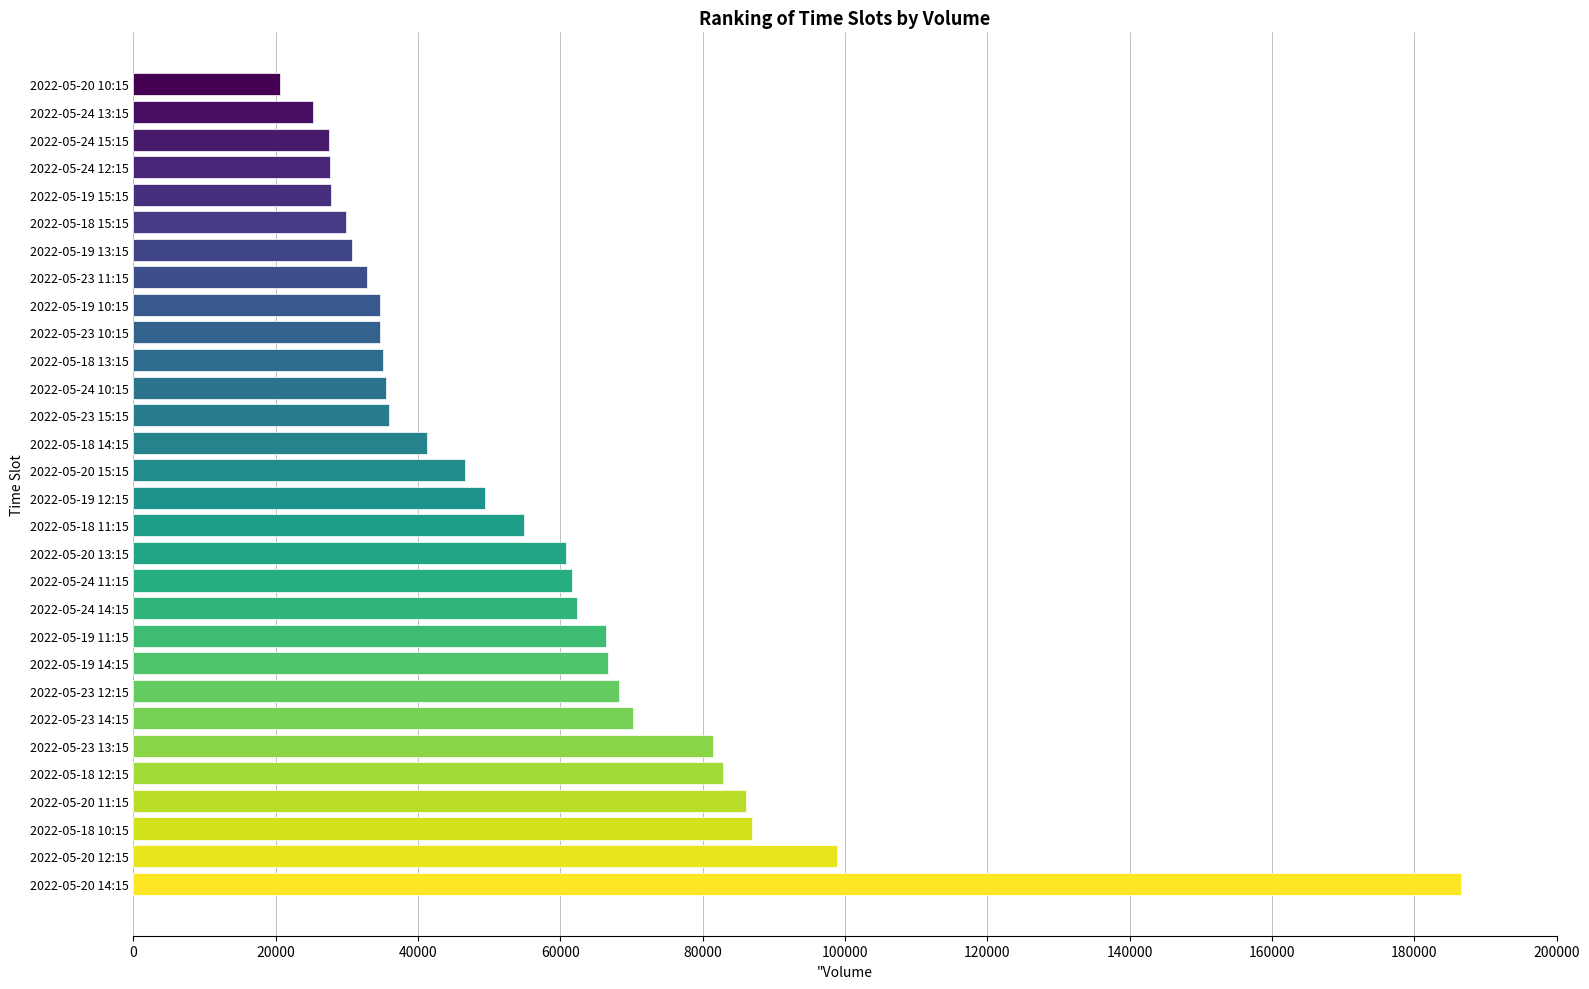

At which label is the value closest to 103590?

2022-05-20 12:15